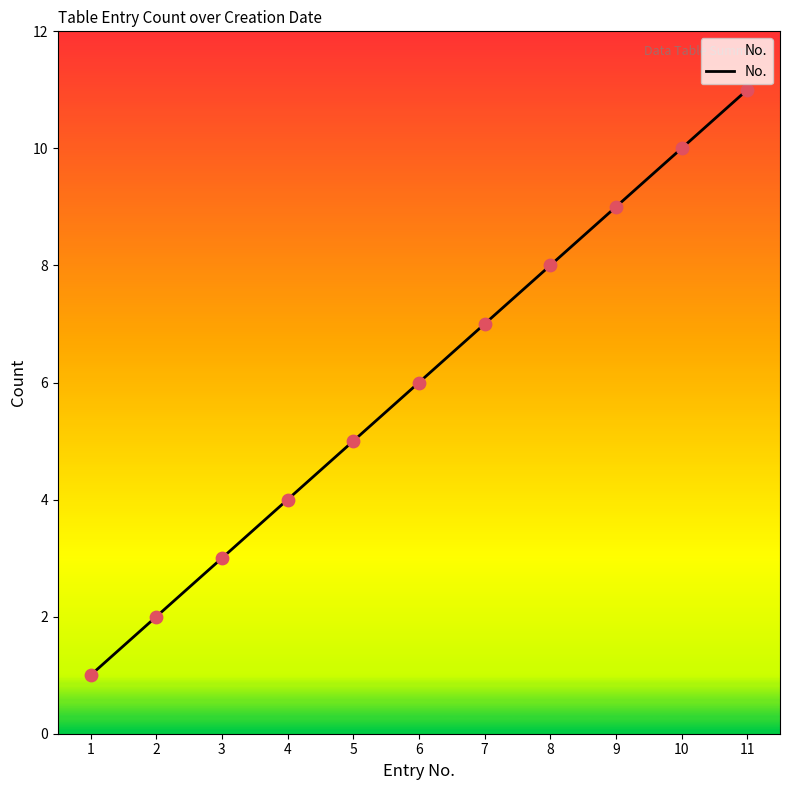

What is the ratio of the value at 4 to the value at 9?

0.4